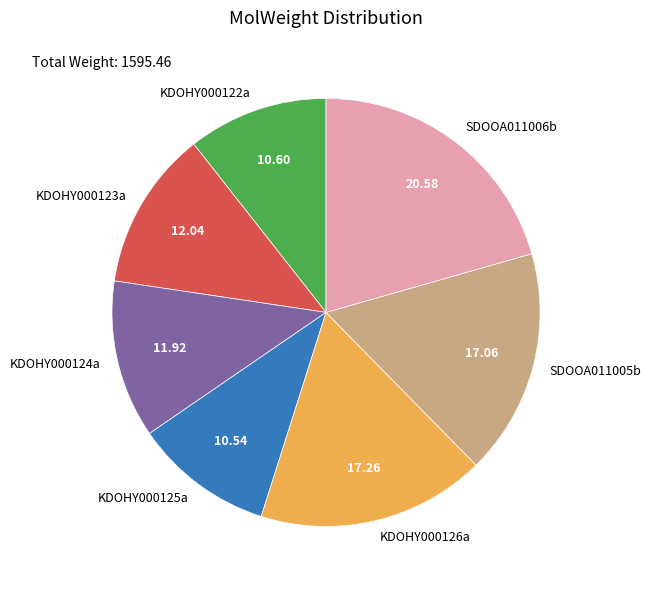

Combined, do KDOHY000126a and SDOOA011006b account for over 50%?

No